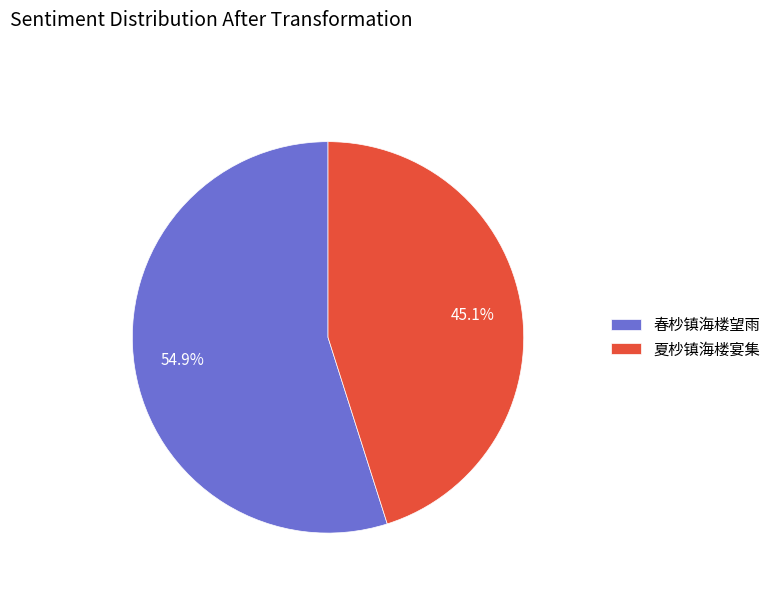

To the nearest percent, what is the difference between the 春杪镇海楼望雨 and 夏杪镇海楼宴集 slice percentages?

10%